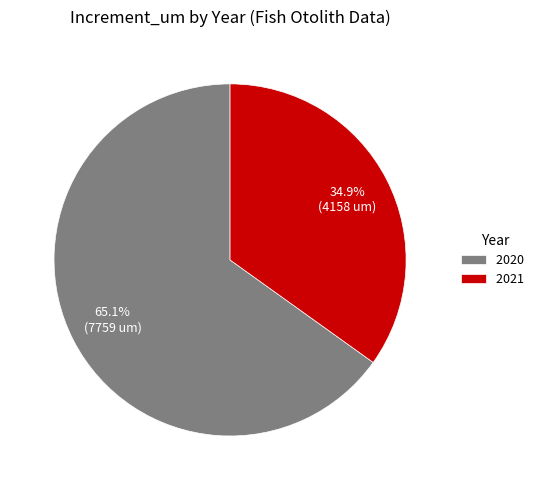

Approximately how many times larger is the value at 2021 compared to 2020?

0.5